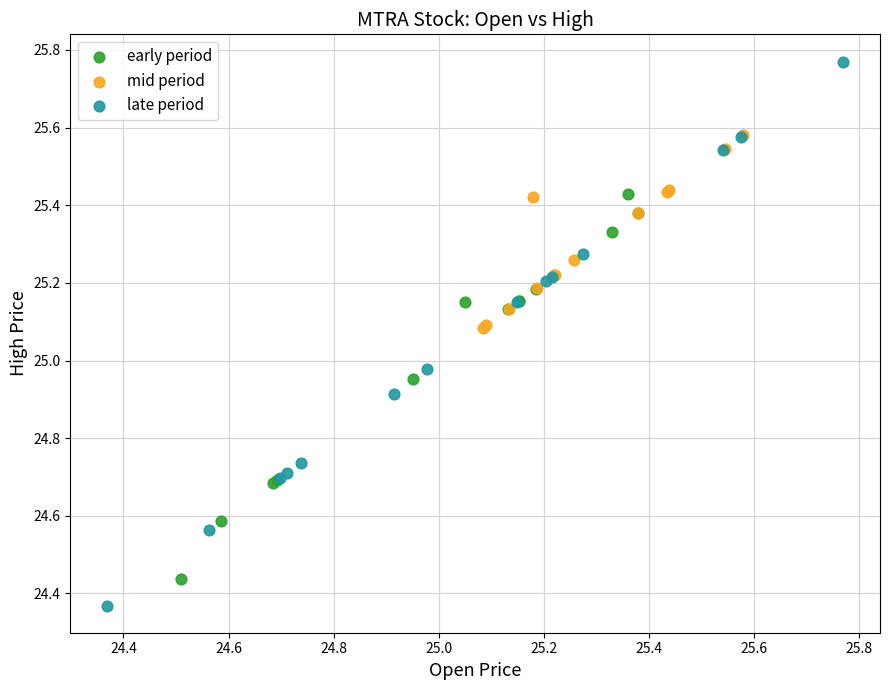

Which series reaches the minimum Y coordinate?

late period